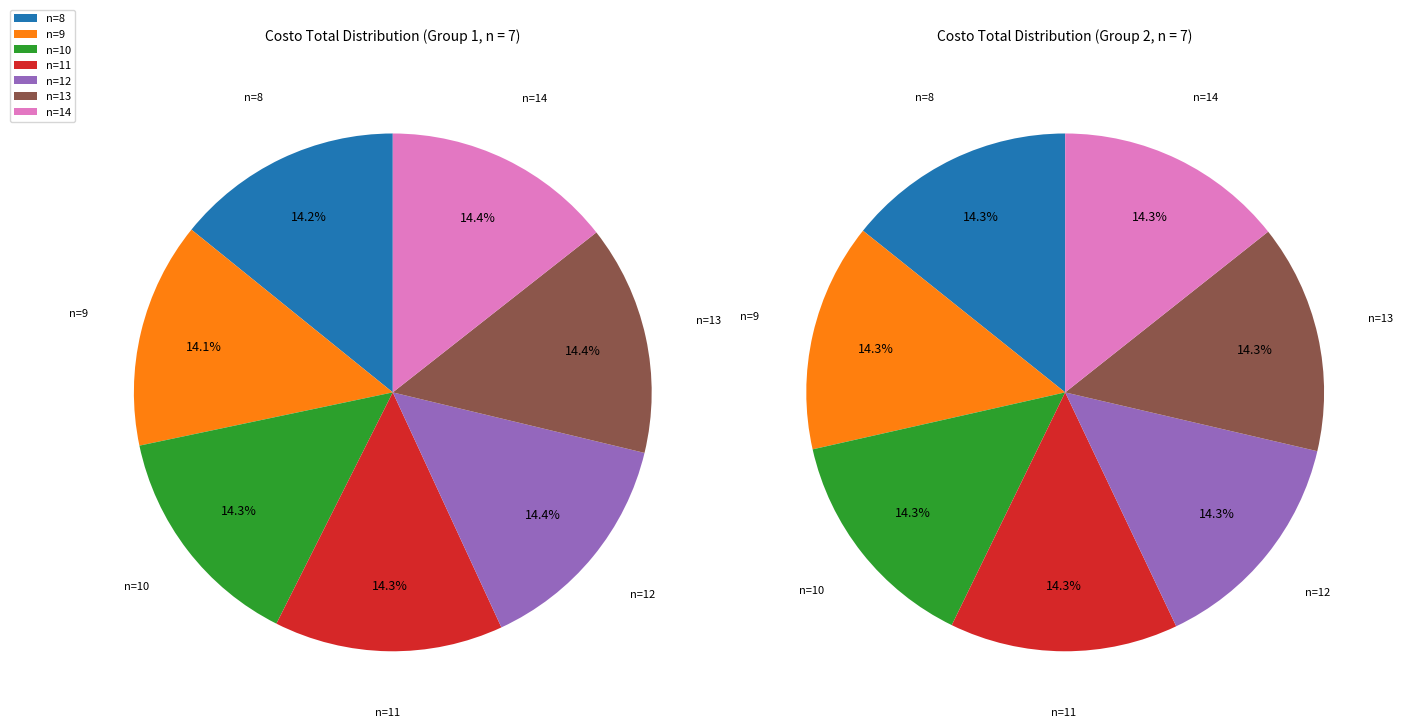

What is the difference between the highest and lowest values at 12?

1387288.4